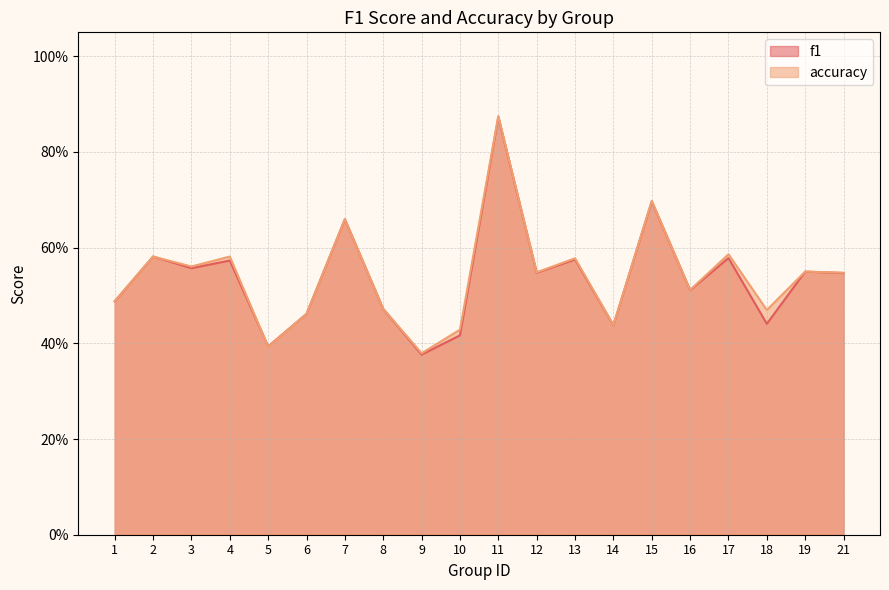

Which series has the largest total across all categories?

accuracy